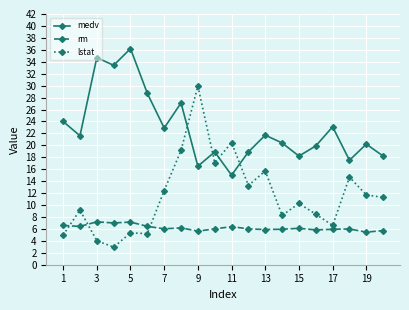

Does the chart display data point markers on the line(s)?

Yes